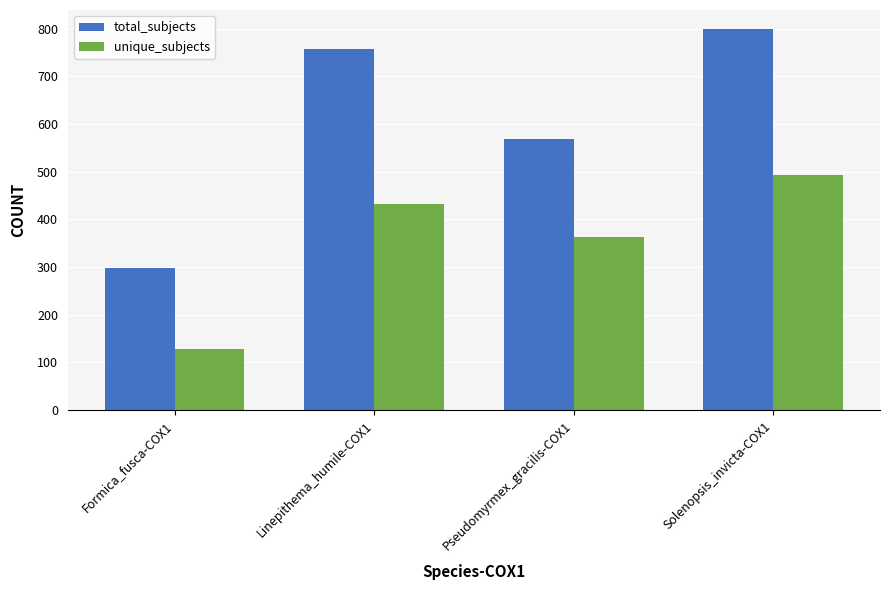

What is the value of the unique_subjects bar at the 4th from the left?

492